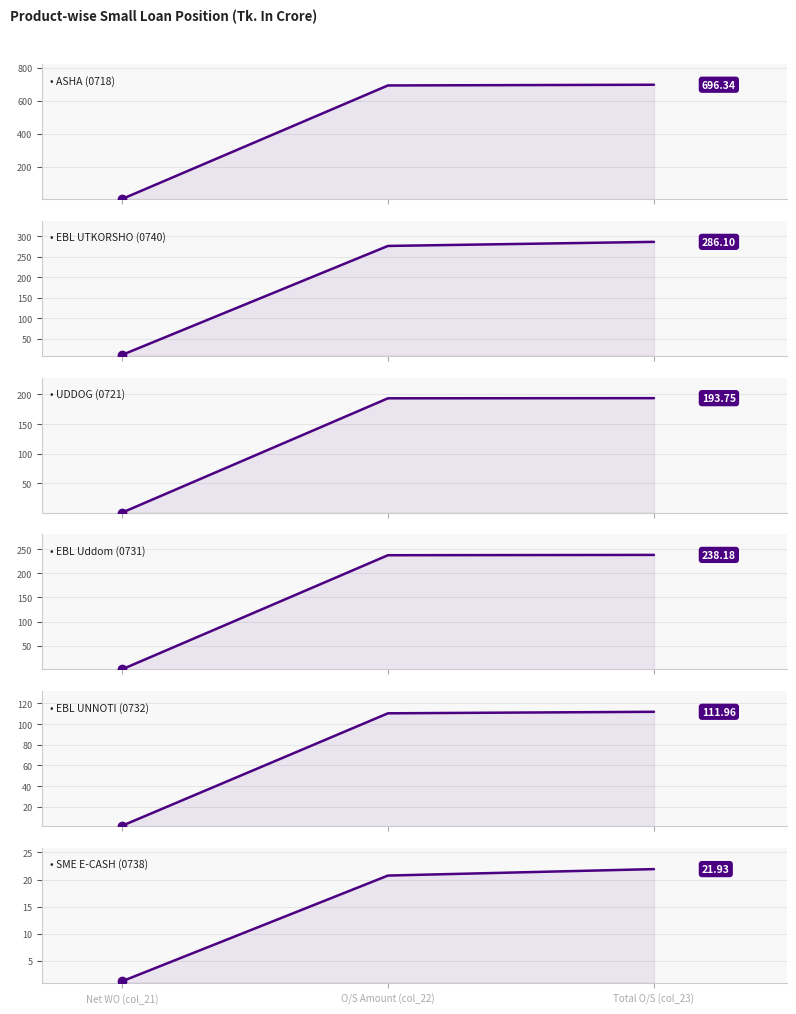

What are all the series names shown in the legend?

ASHA (0718), EBL UTKORSHO (0740), UDDOG (0721), EBL Uddom (0731), EBL UNNOTI (0732), SME E-CASH (0738)